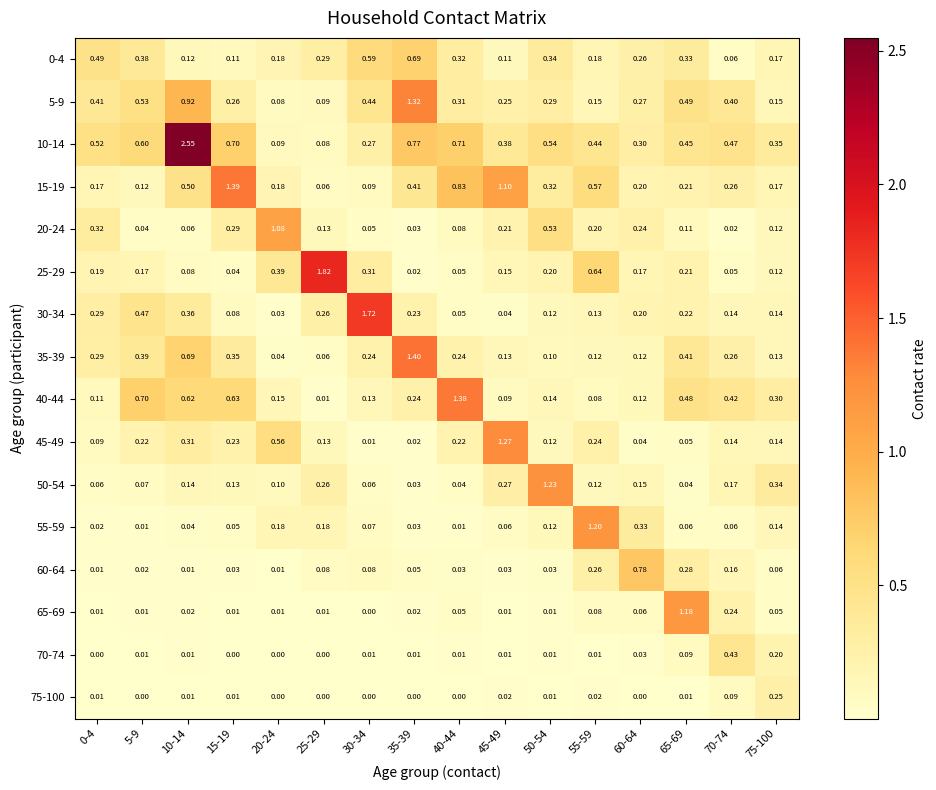

At how many categories does at least one series exceed 1?

11